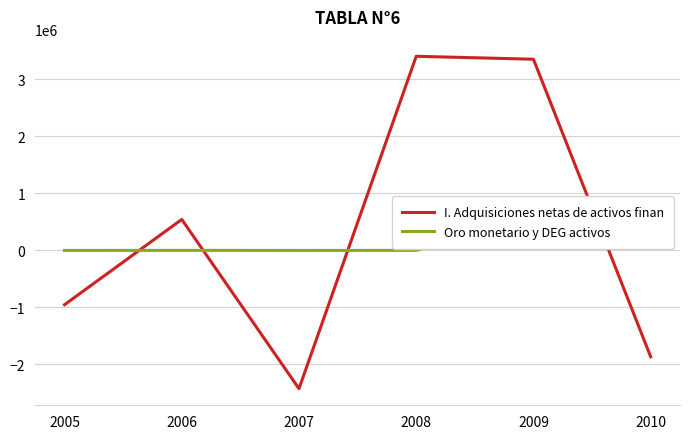

Is this an area chart (filled region under the line)?

No